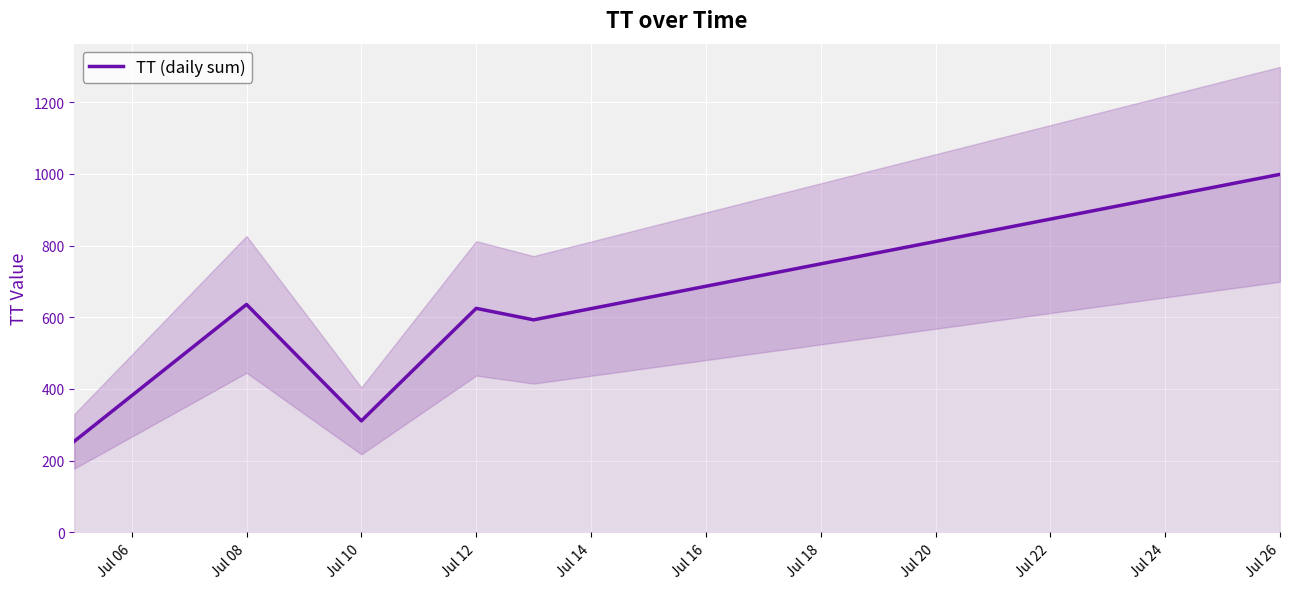

At which label is the value closest to 626?

Jul 12